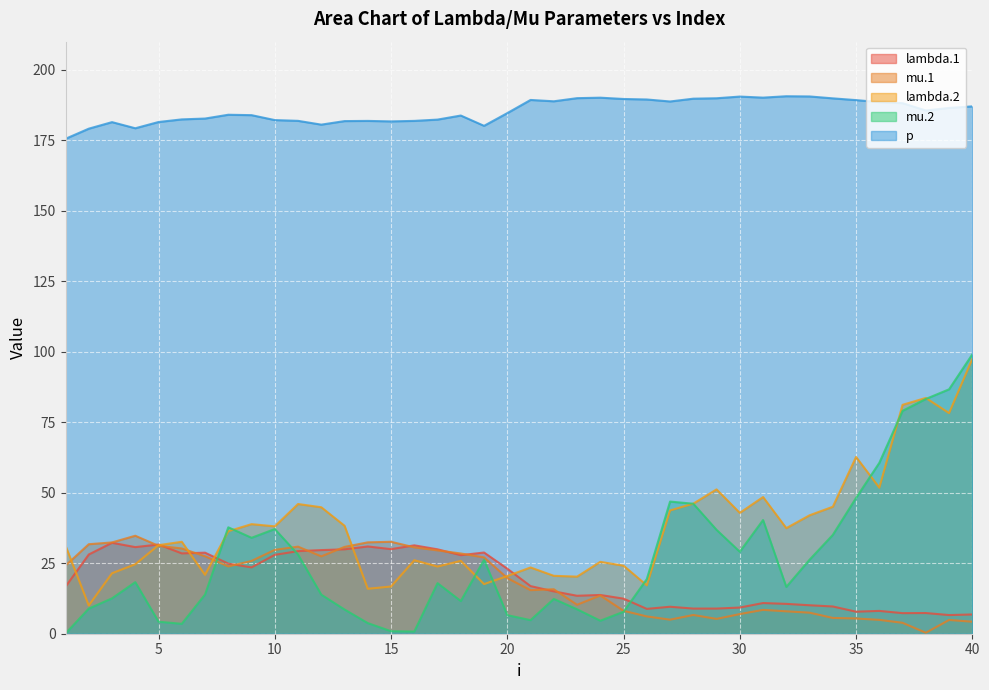

What is the lowest value of the mu.2 series?

0.1